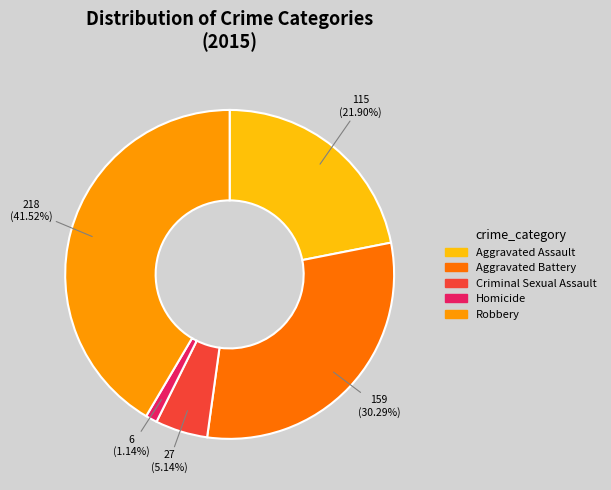

What is the ratio of the value at Criminal Sexual Assault to the value at Aggravated Assault?

0.2